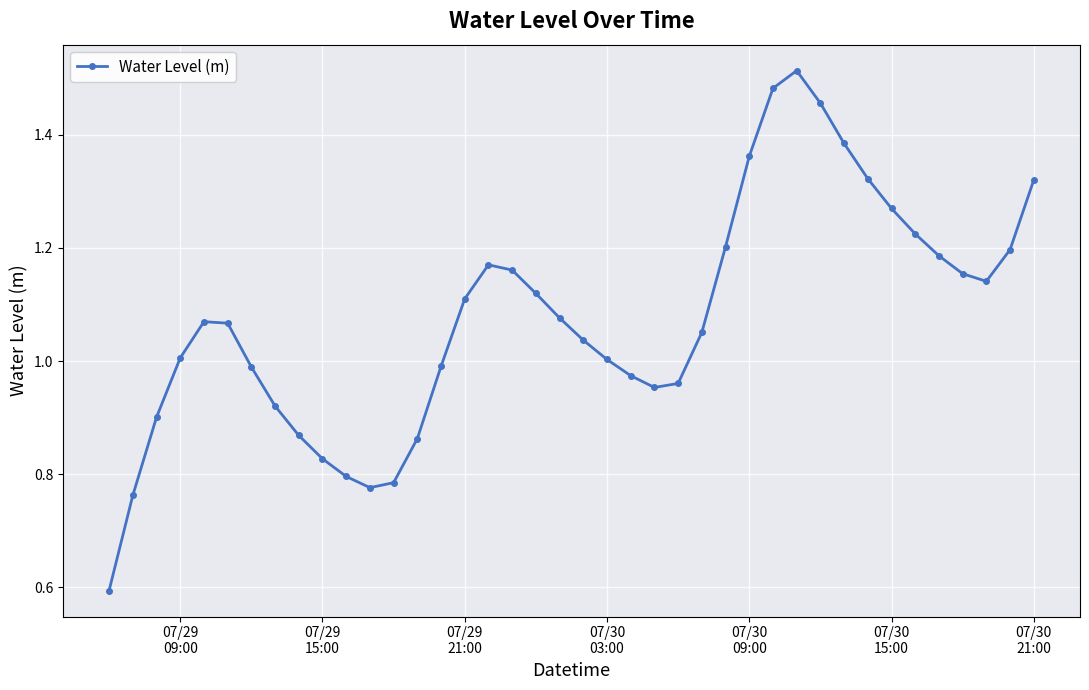

True or false: the data has more than 2 interior local peaks.

True